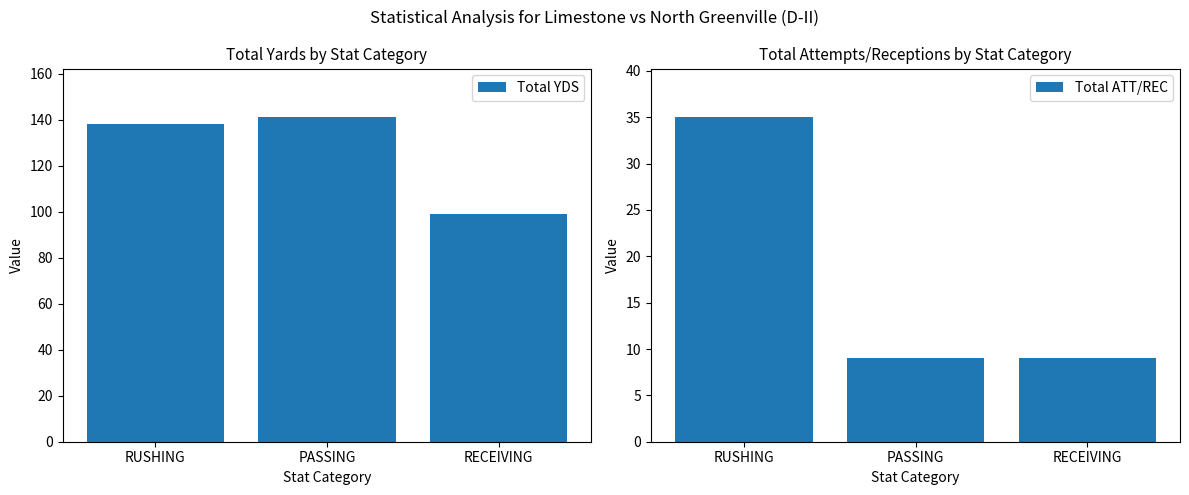

List the series in order of their peak value, lowest first.

Total ATT/REC, Total YDS